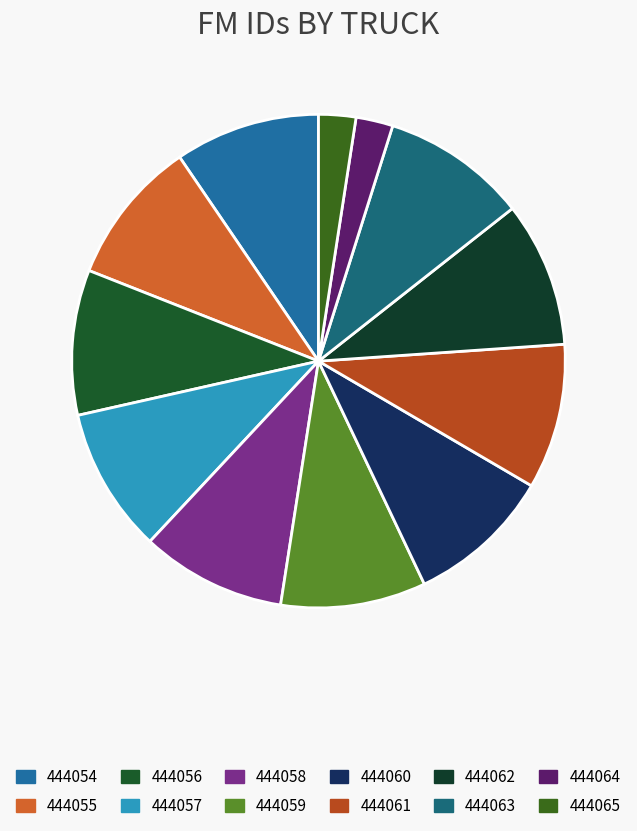

To the nearest percent, what percentage of the pie is 444054?

10%